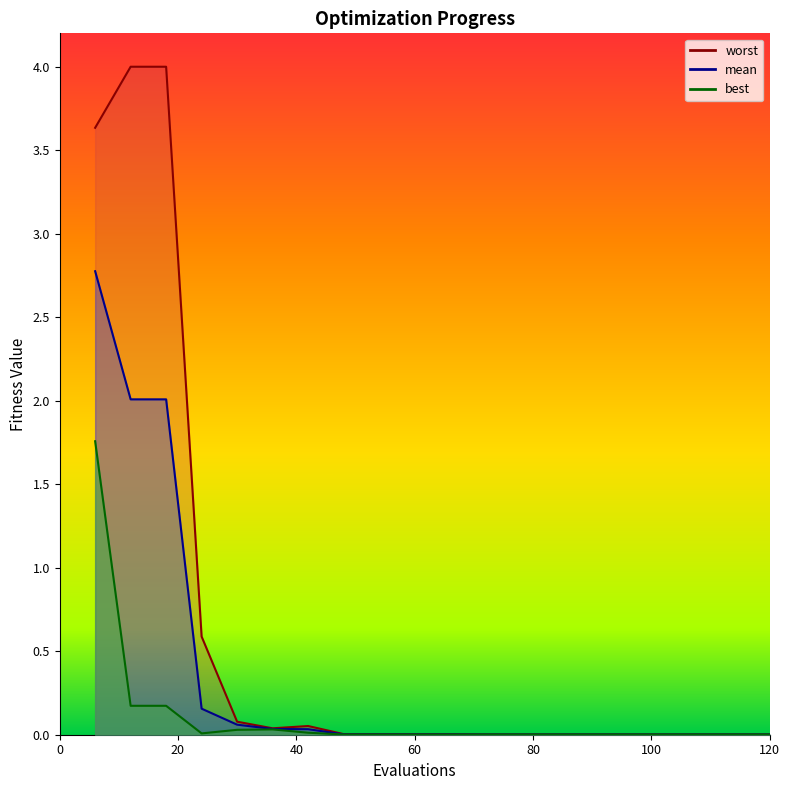

True or false: worst and best intersect in this chart.

False